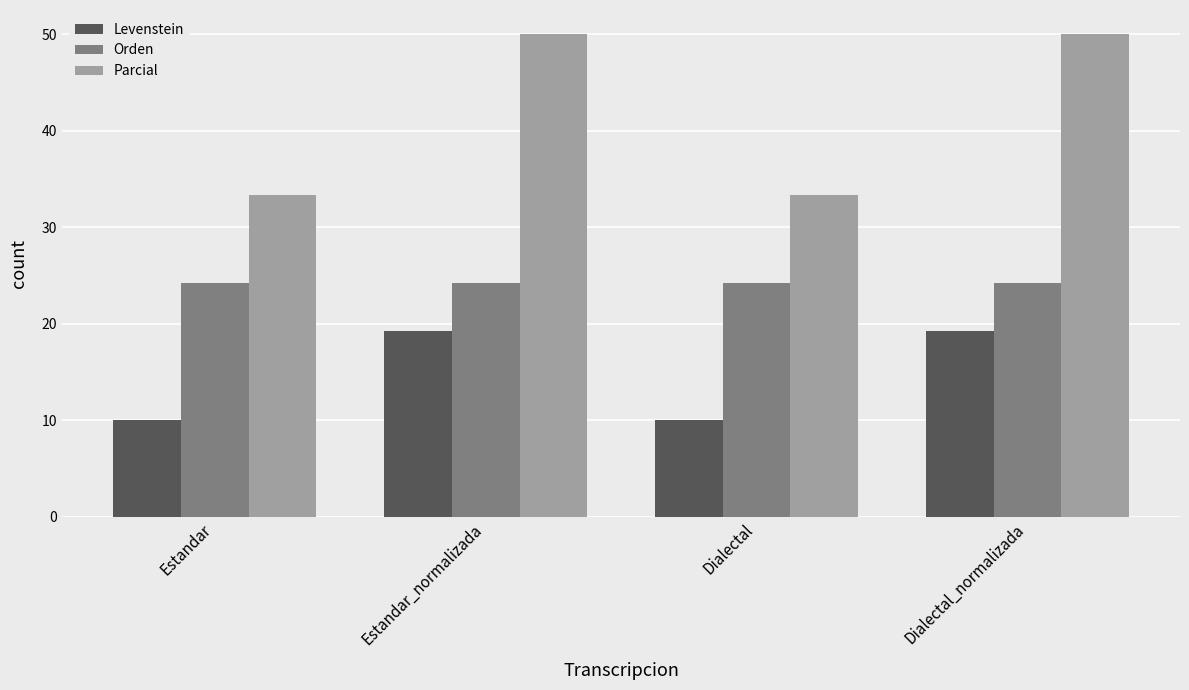

What is the sum of the Parcial values at Dialectal and Estandar_normalizada?

83.3